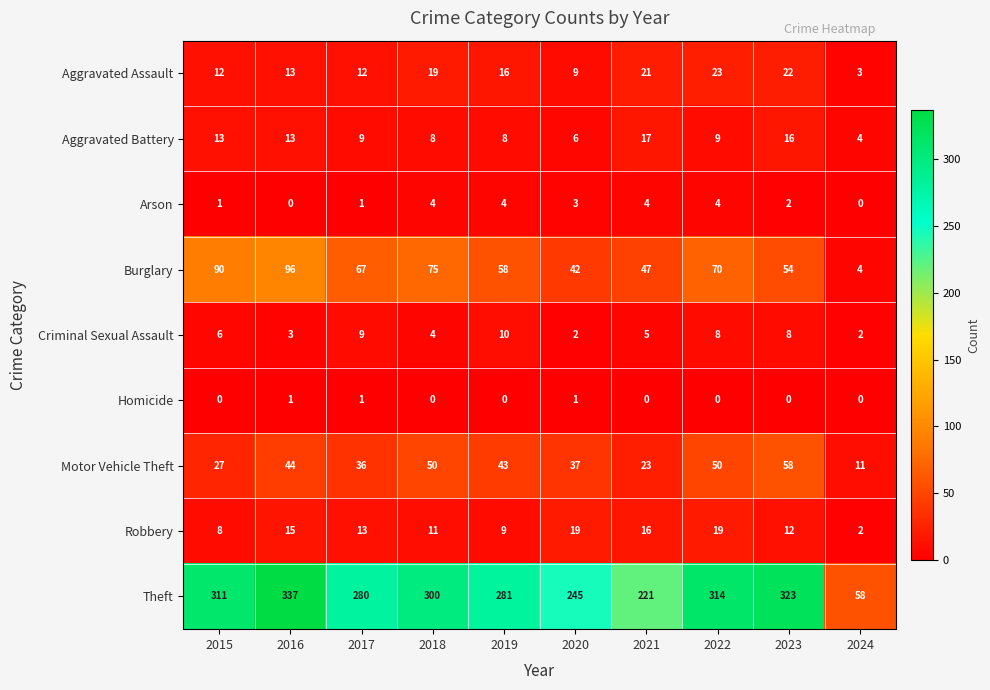

What is the total value across all series at 2024?

84